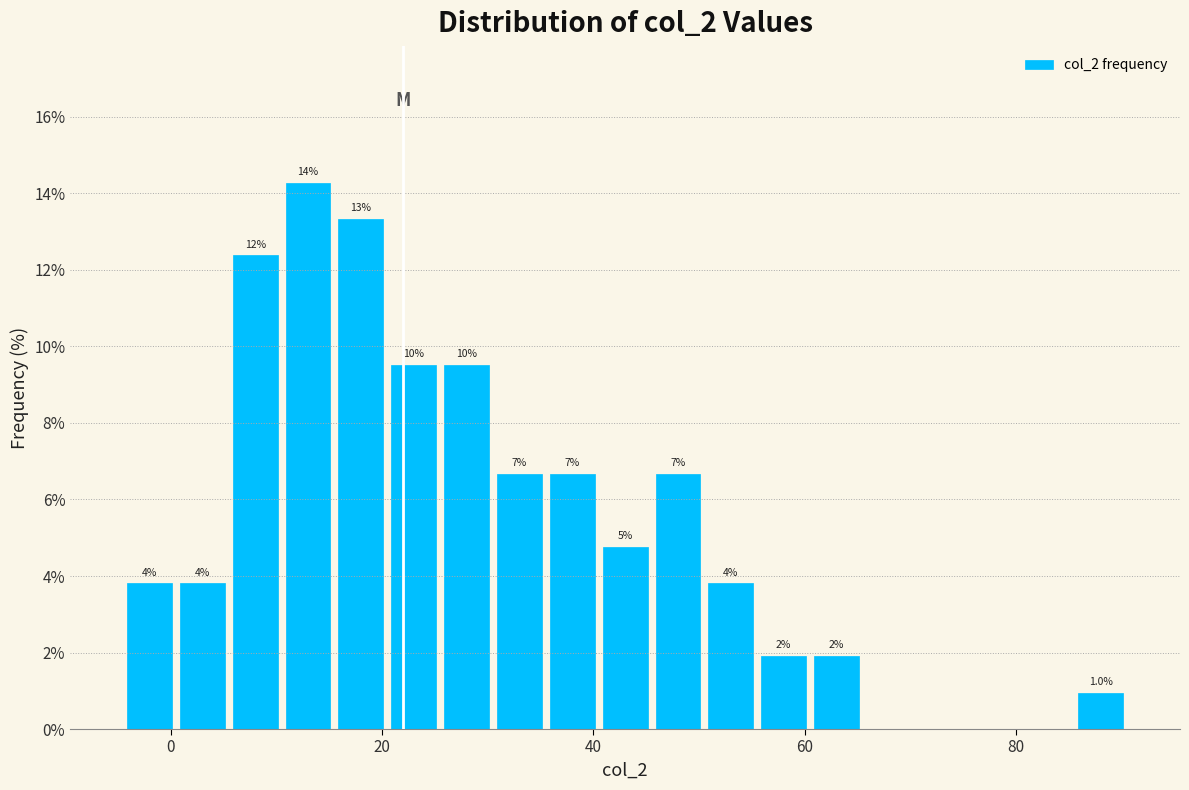

Around what value on the x-axis is the tallest bar? Give the approximate position of its centre, as read against the axis.

14